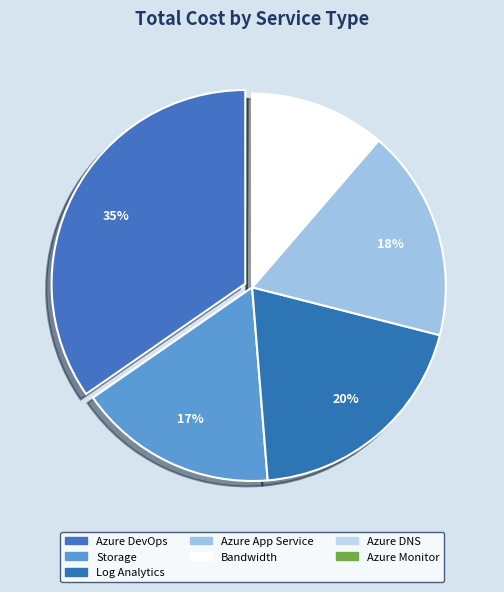

Does Bandwidth account for over 50% of the chart?

No